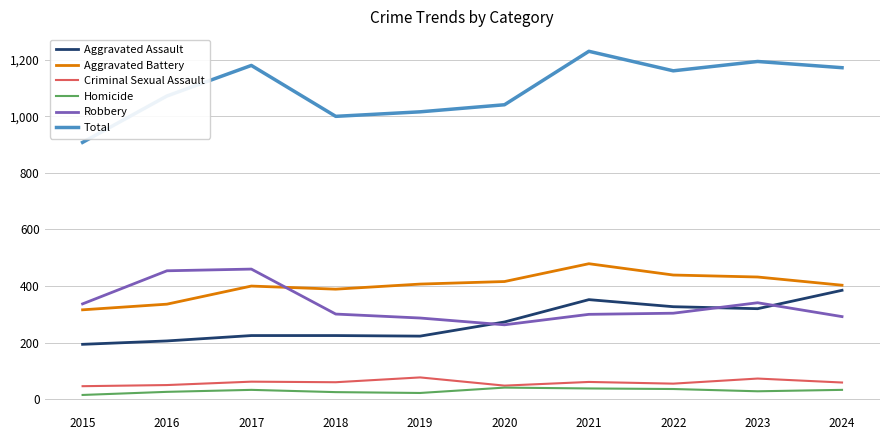

True or false: Robbery and Criminal Sexual Assault intersect in this chart.

False